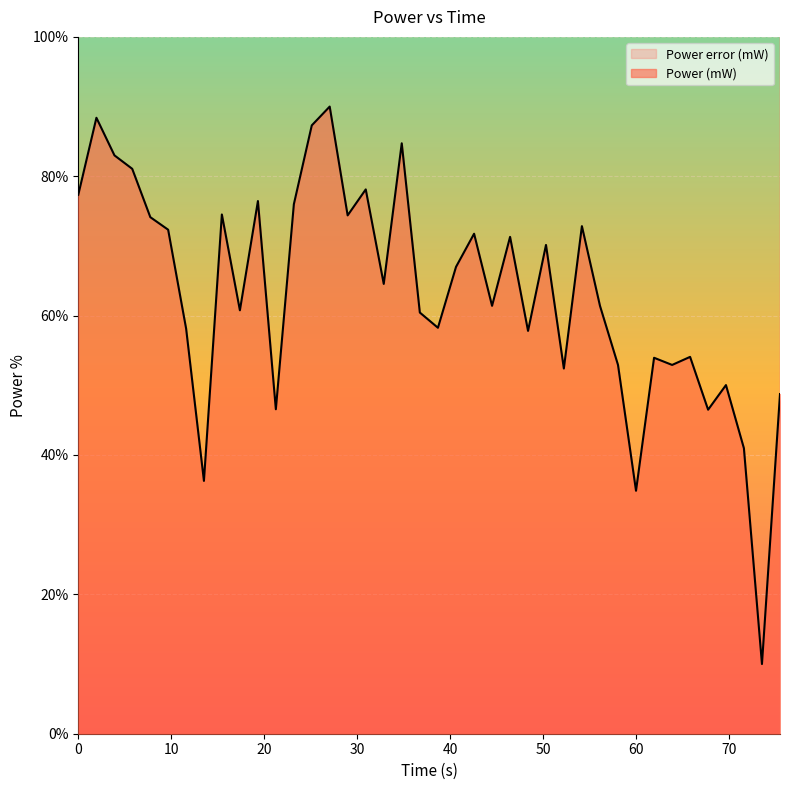

What is the minimum value for Power (mW)?

10.0